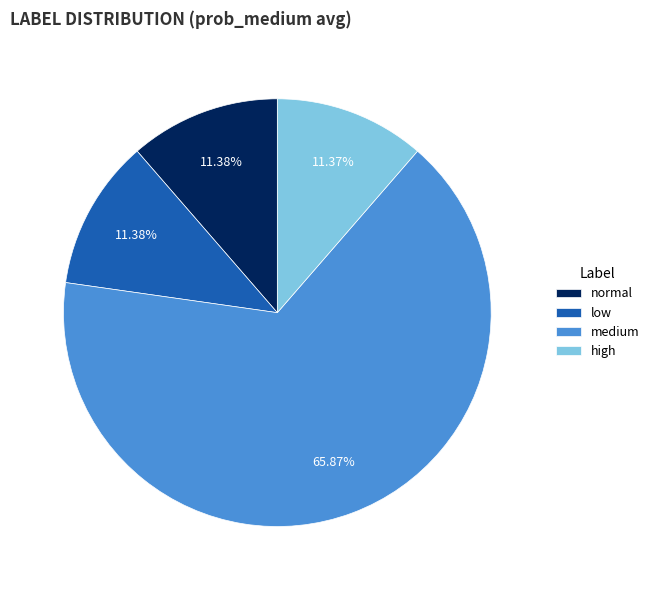

To the nearest percent, what portion does low represent?

11%